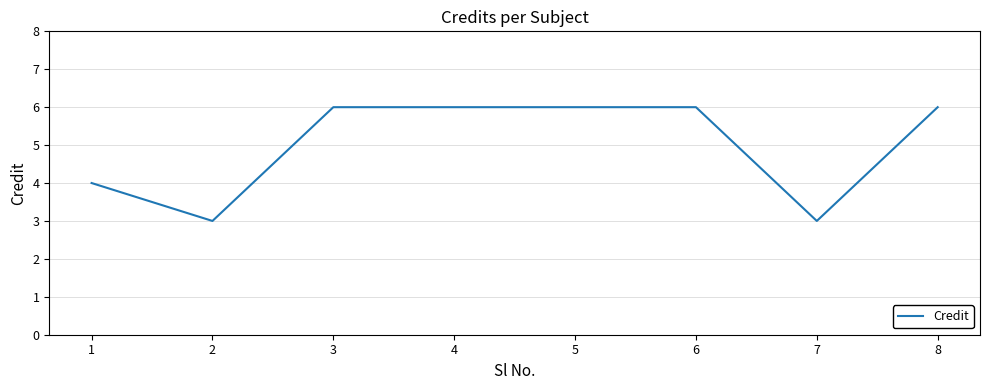

How many values are below 6?

3